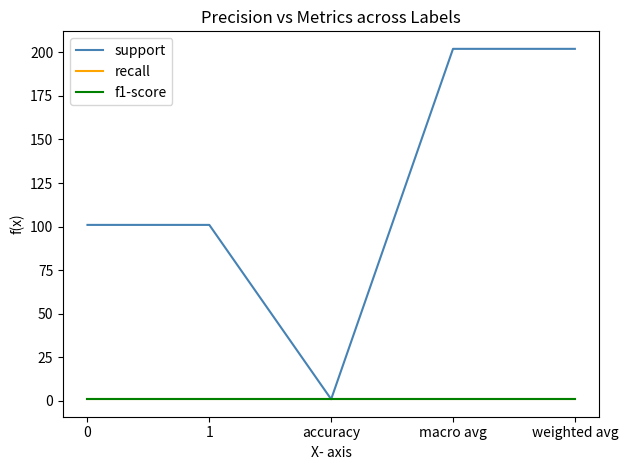

Does the chart have visible grid lines?

No